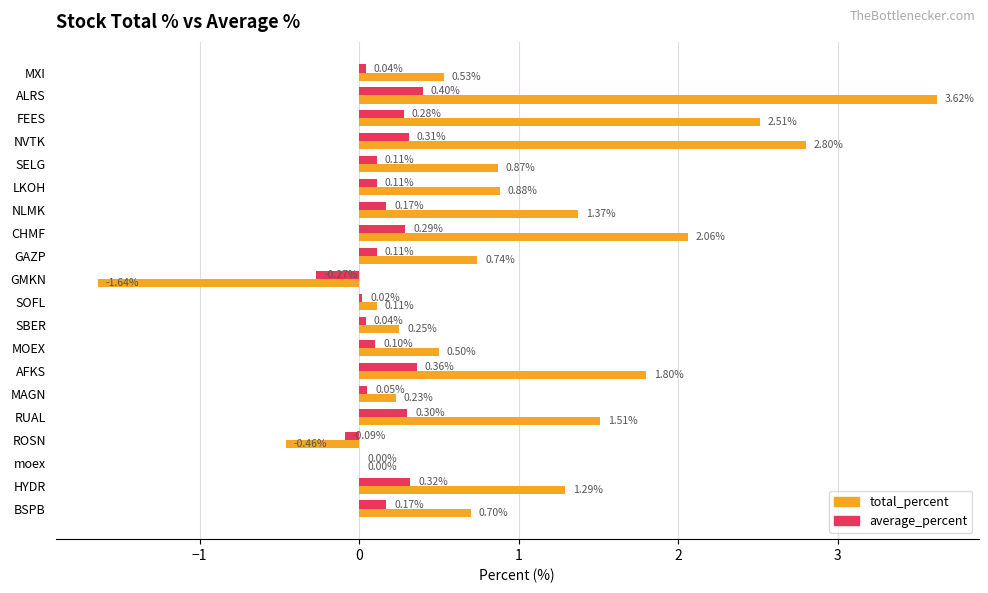

What are all the series names shown in the legend?

total_percent, average_percent